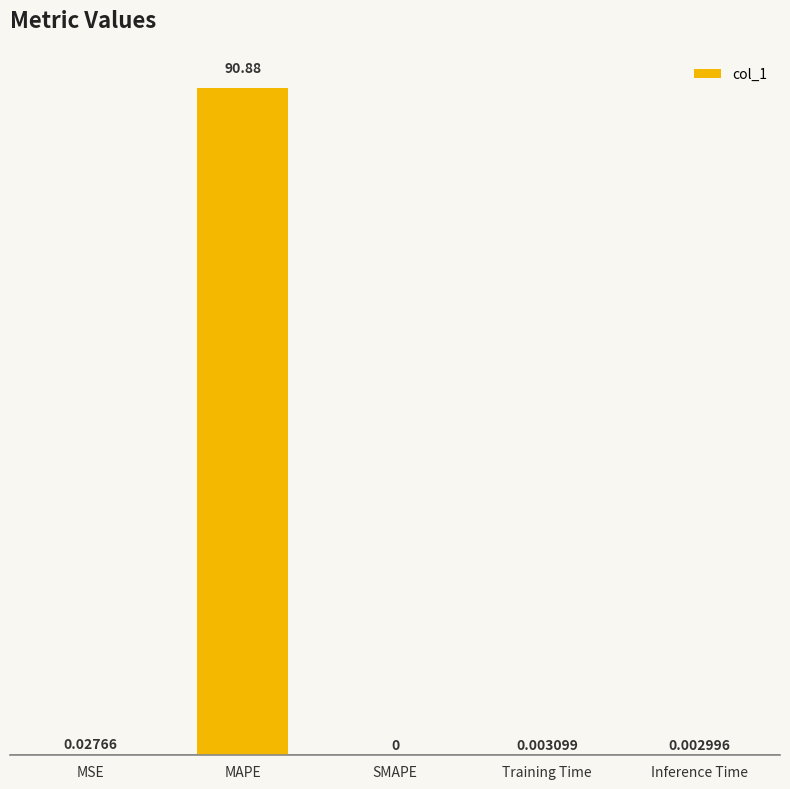

Where is the data nearest to the value 45?

MSE